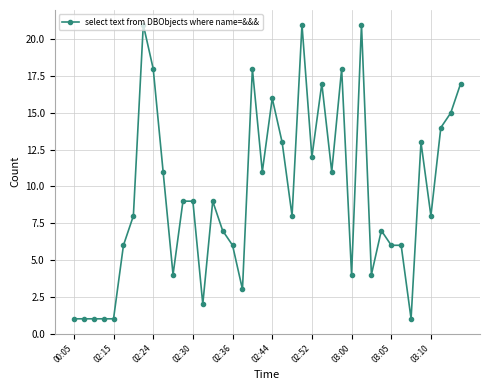

What is the greatest value displayed?

21